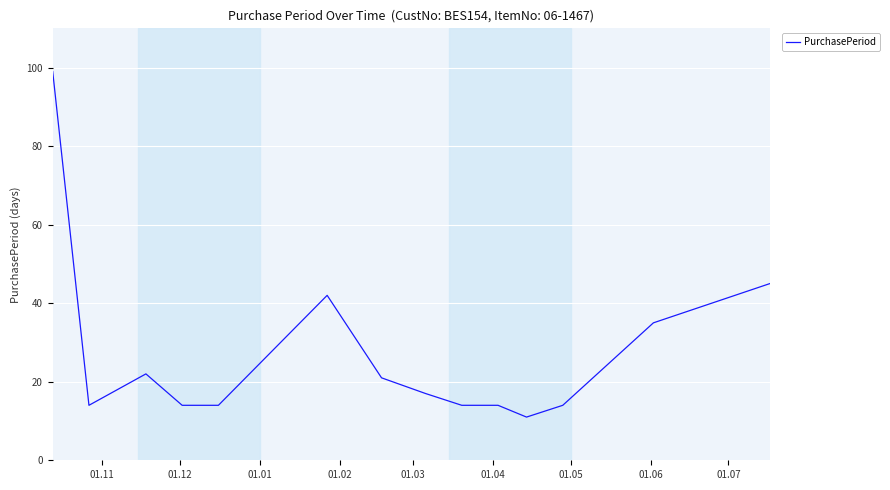

Does the chart have visible grid lines?

Yes